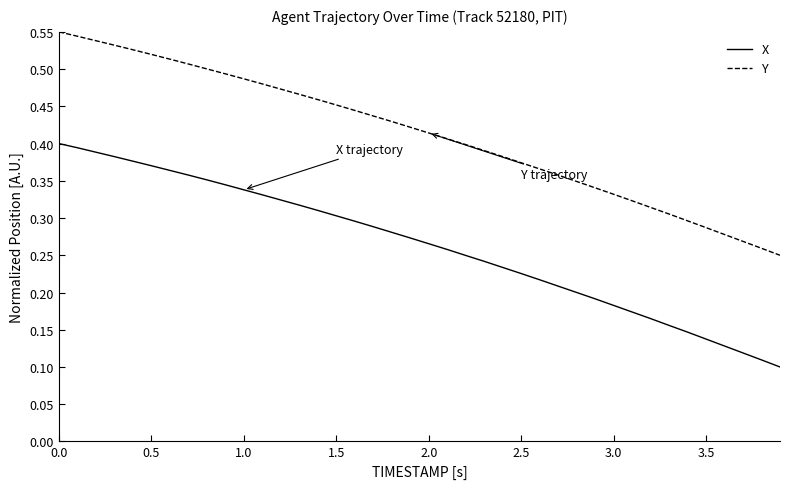

True or false: Y and X cross at least once.

False